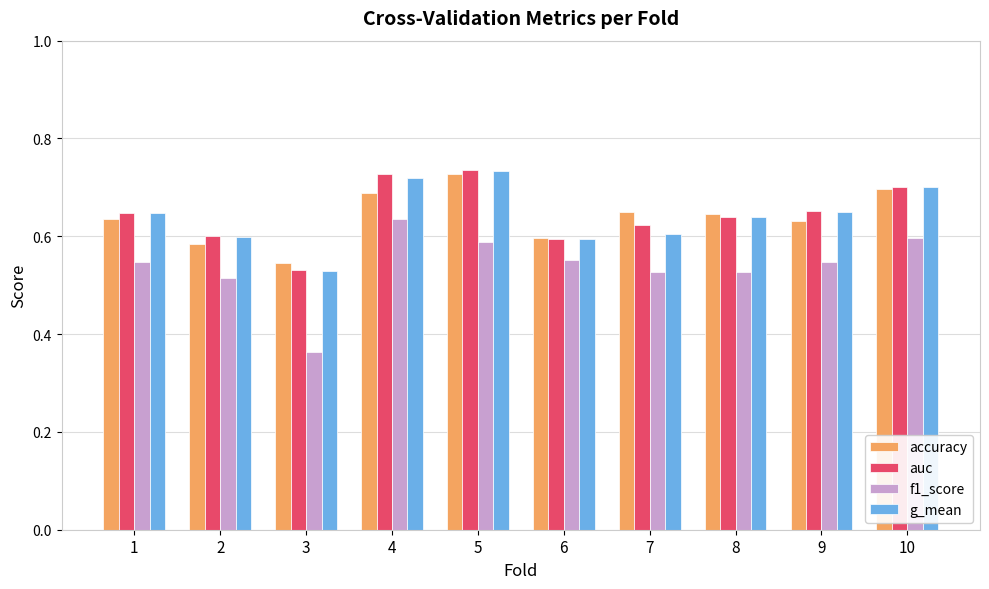

The f1_score series shows 0.9 at 5. True or false?

False